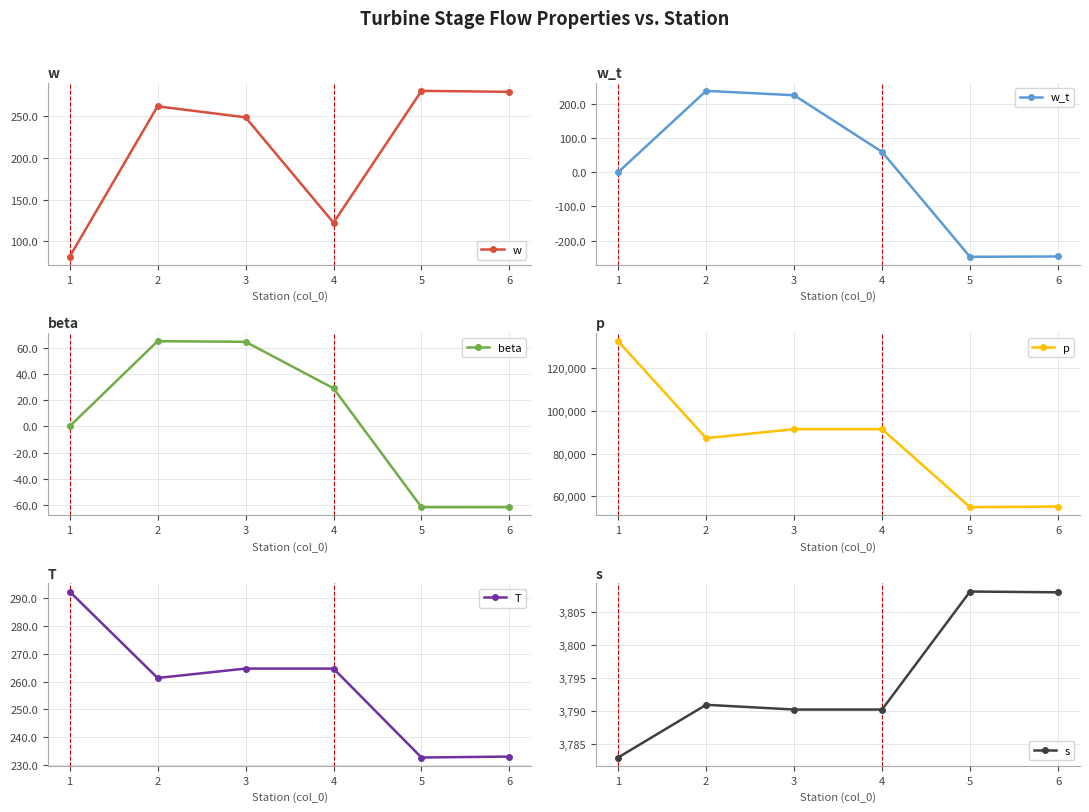

Which series changed the most between 1 and 3?

p